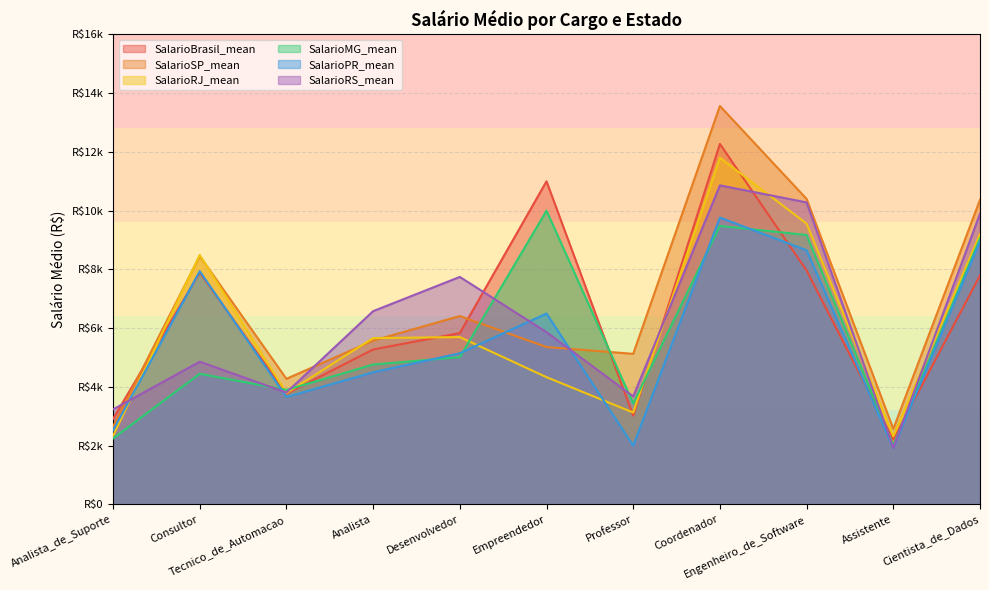

Where is SalarioRJ_mean nearest to the value 7062?

Desenvolvedor